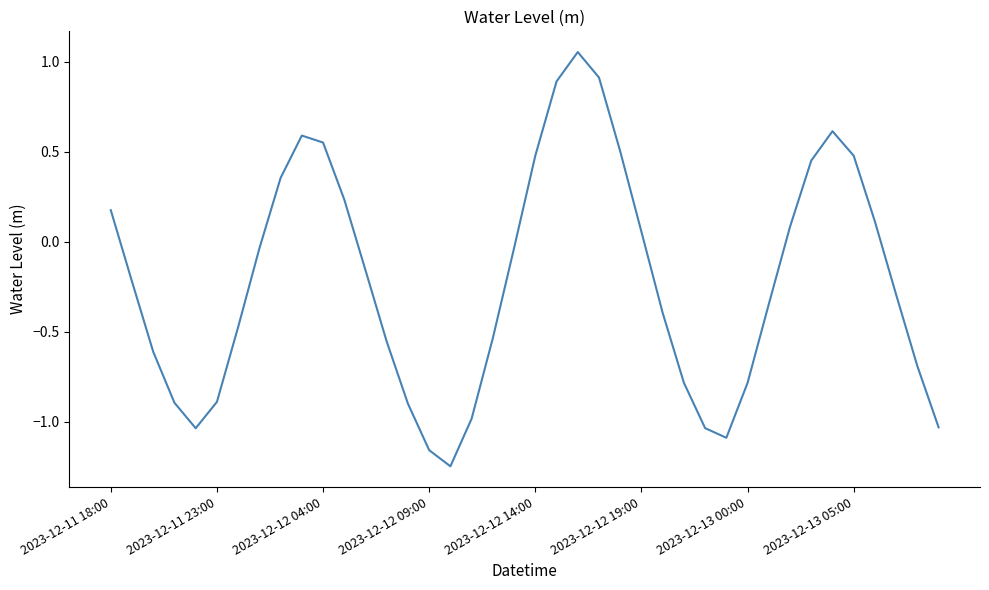

How many positive values are there?

16